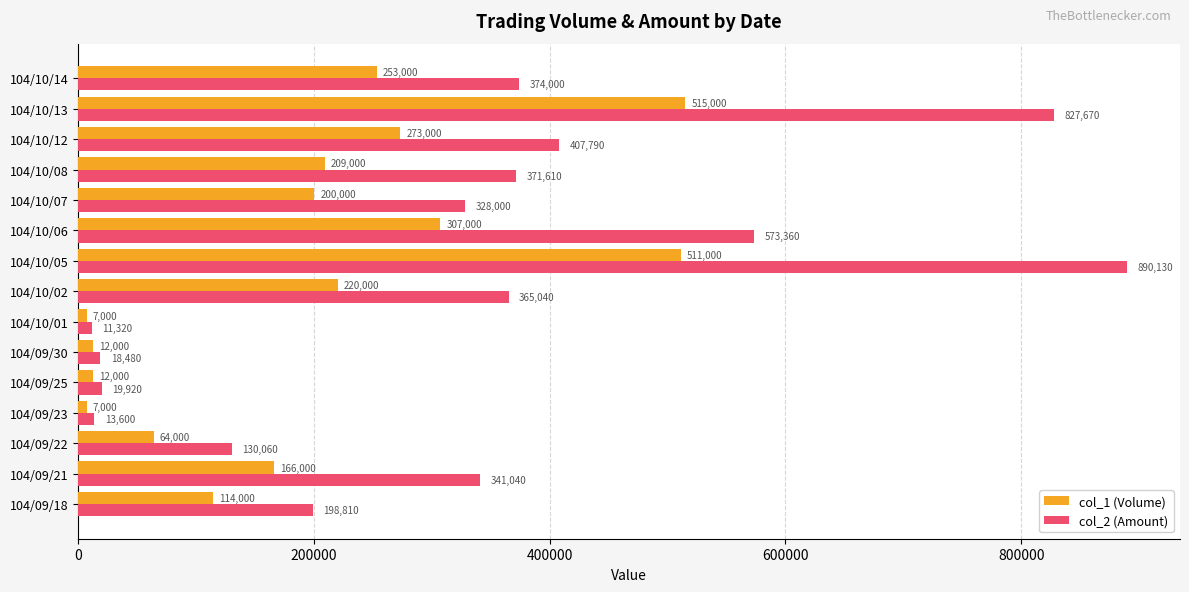

Rank the series by their maximum value, from highest to lowest.

col_2 (Amount), col_1 (Volume)